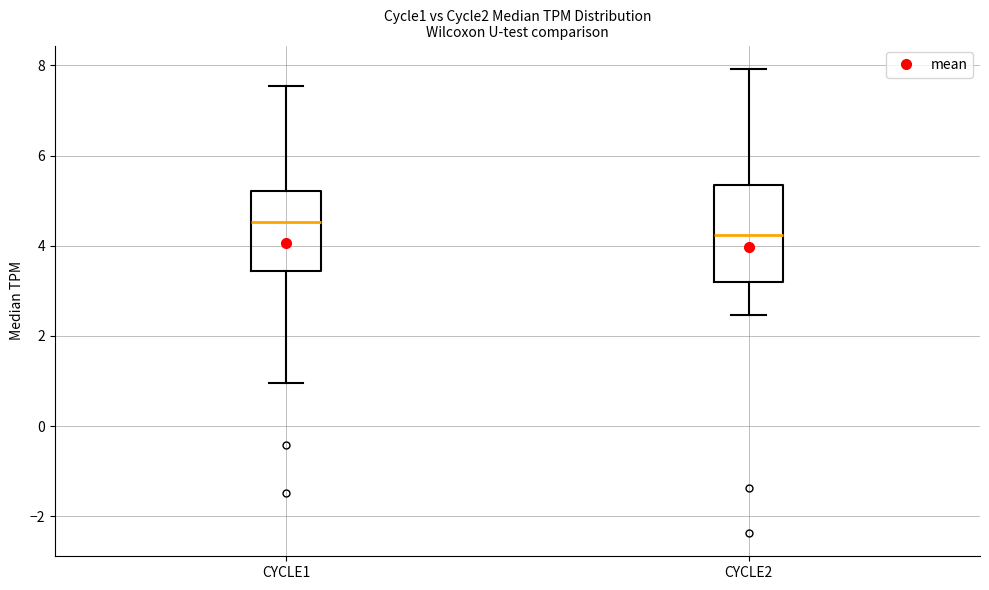

Which box's median line is the lowest?

CYCLE2